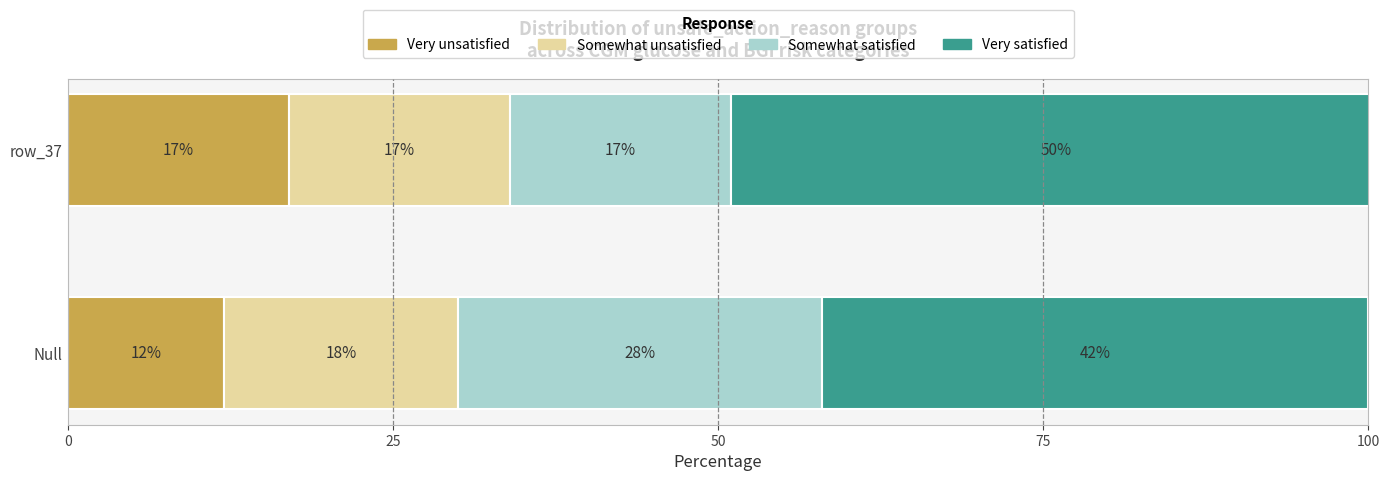

What value does the Very unsatisfied series have at row_37?

17